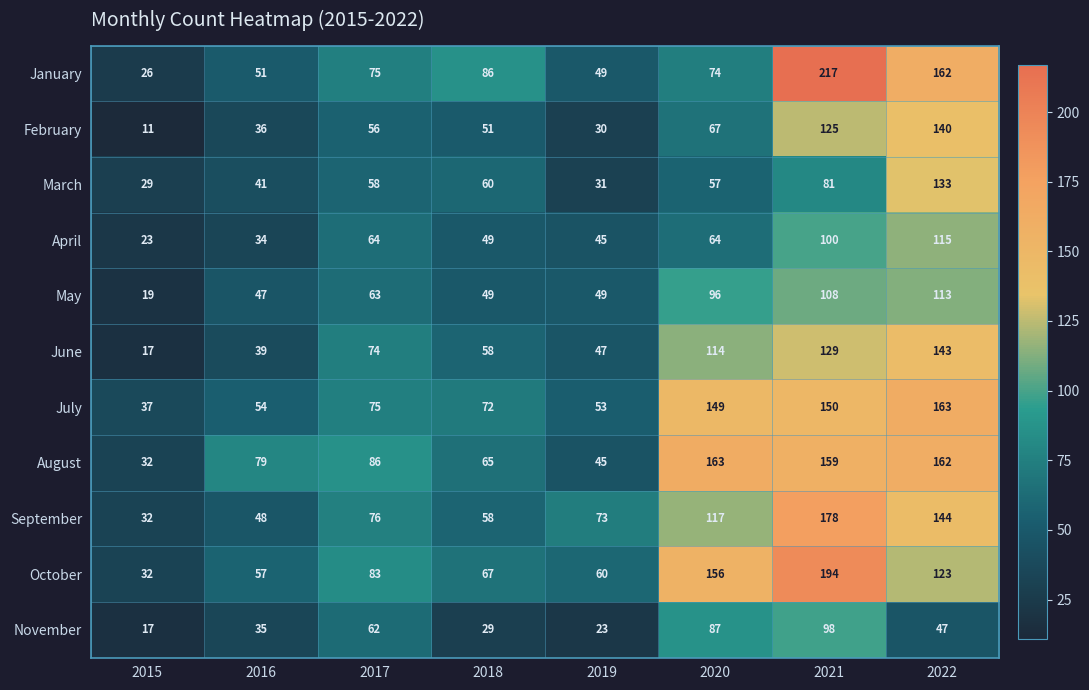

What is the approximate value of November at 2015, to the nearest 10?

20